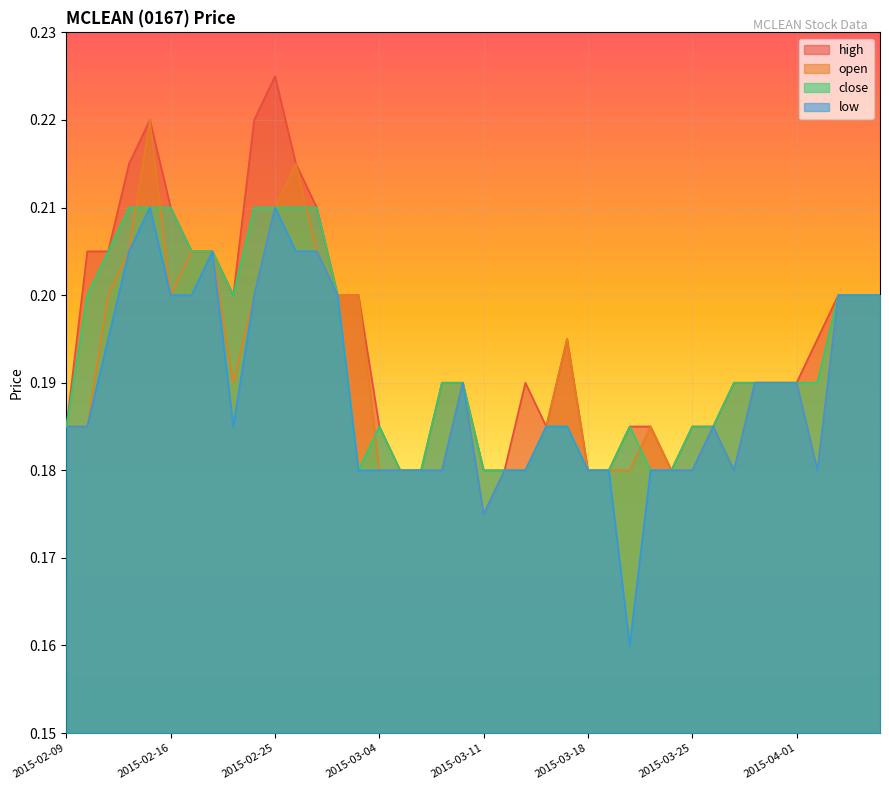

Is the value of low at 2015-02-25 greater than the value of close at 2015-03-17?

Yes